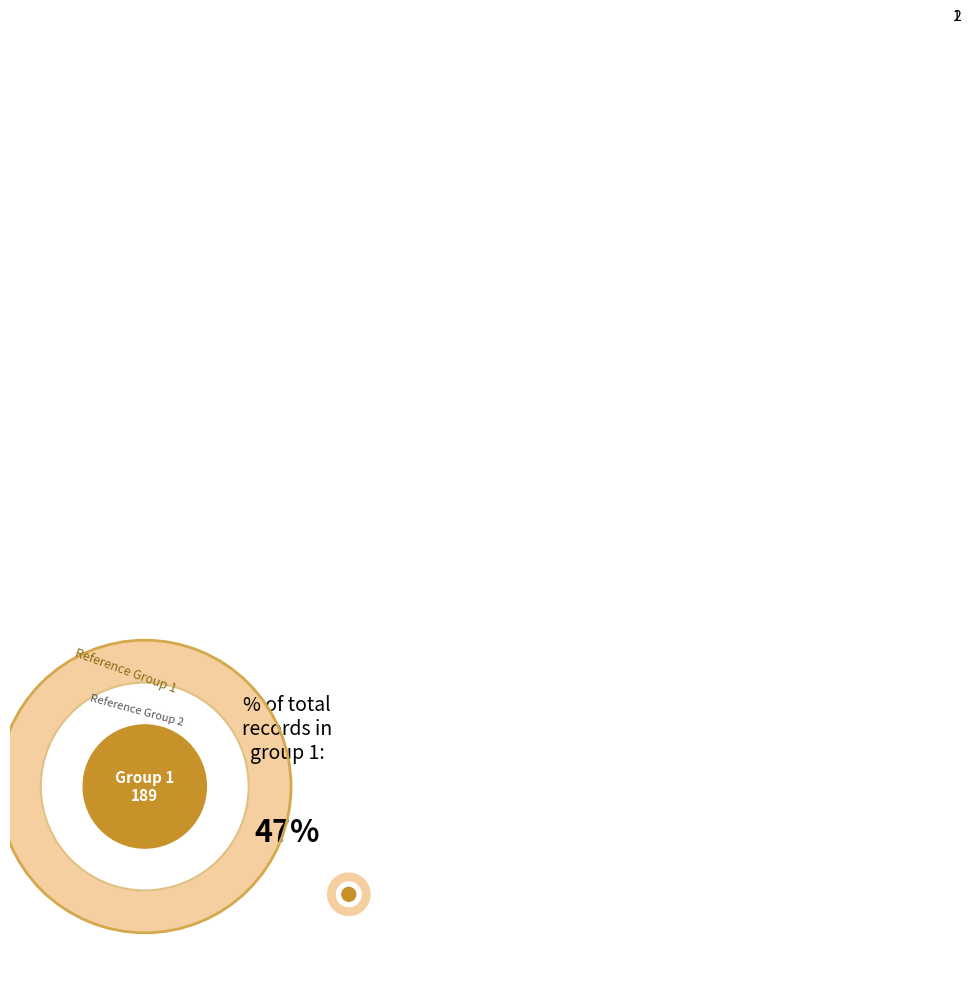

The 2 slice represents 53% of the pie. True or false?

True